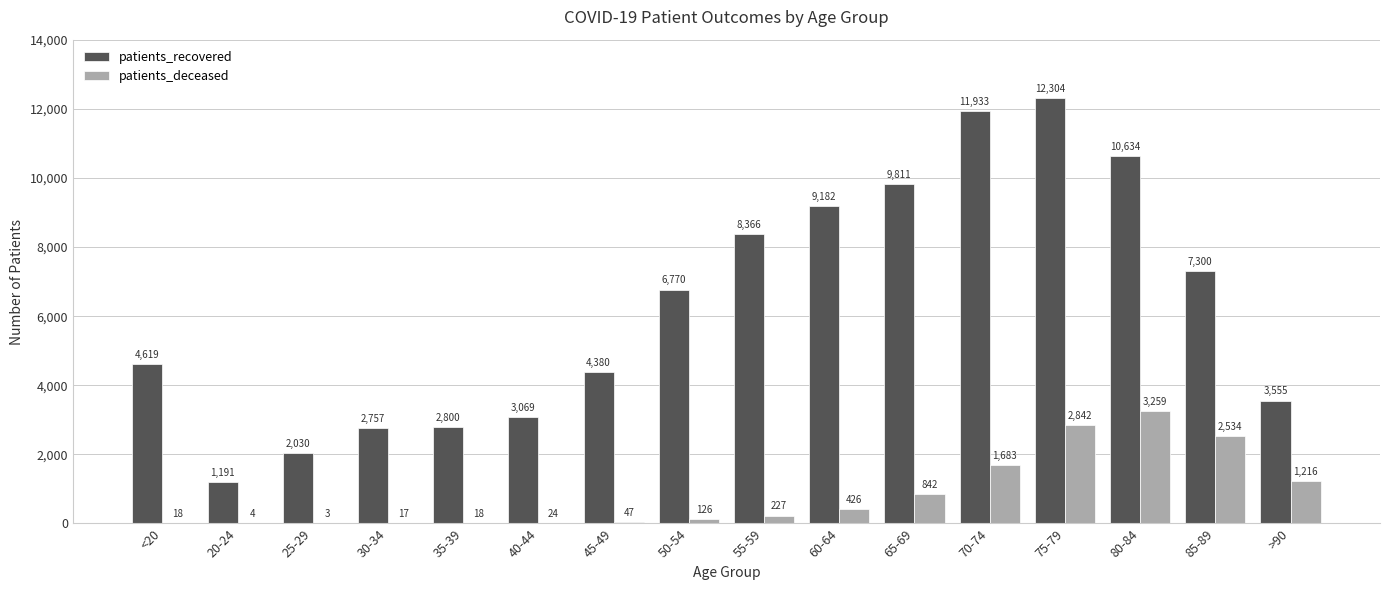

Which label corresponds to the largest value in the chart?

75-79